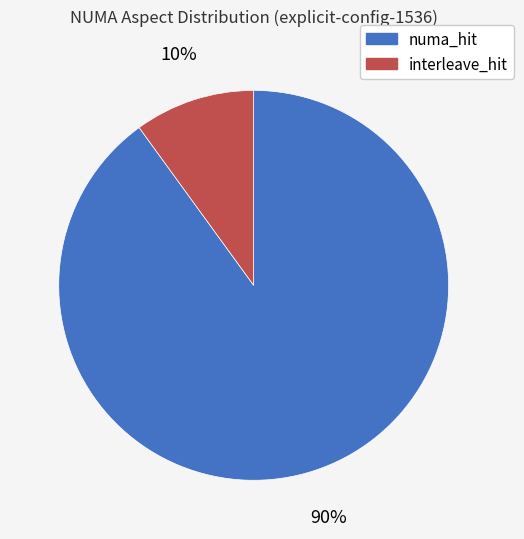

To the nearest percent, what is the difference between the largest and smallest slice percentages?

80%